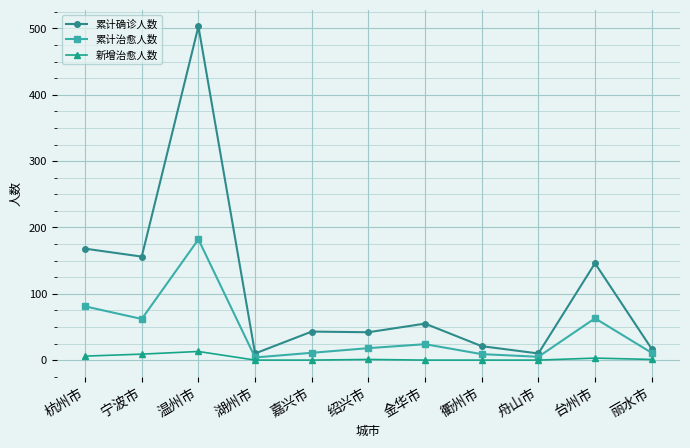

Is the value of 累计治愈人数 at 金华市 greater than the value of 新增治愈人数 at 绍兴市?

Yes